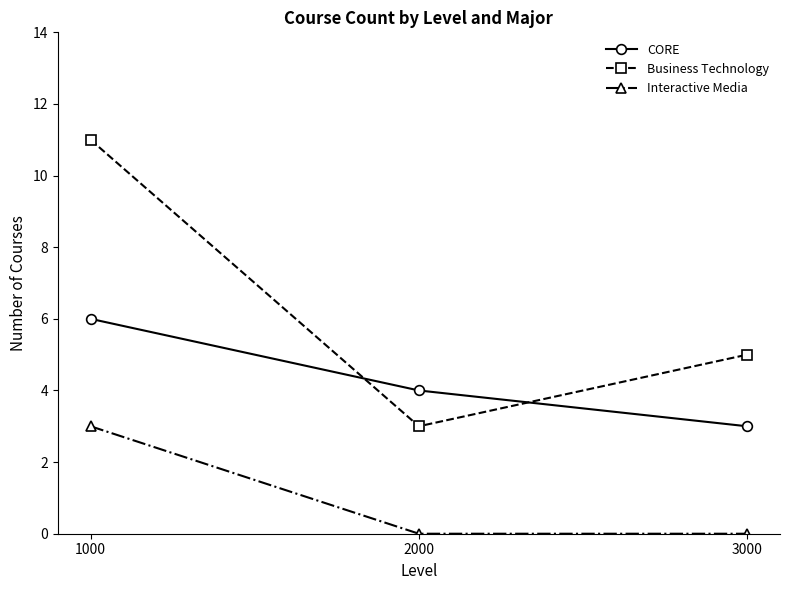

What is the total value across all series at 3000?

8